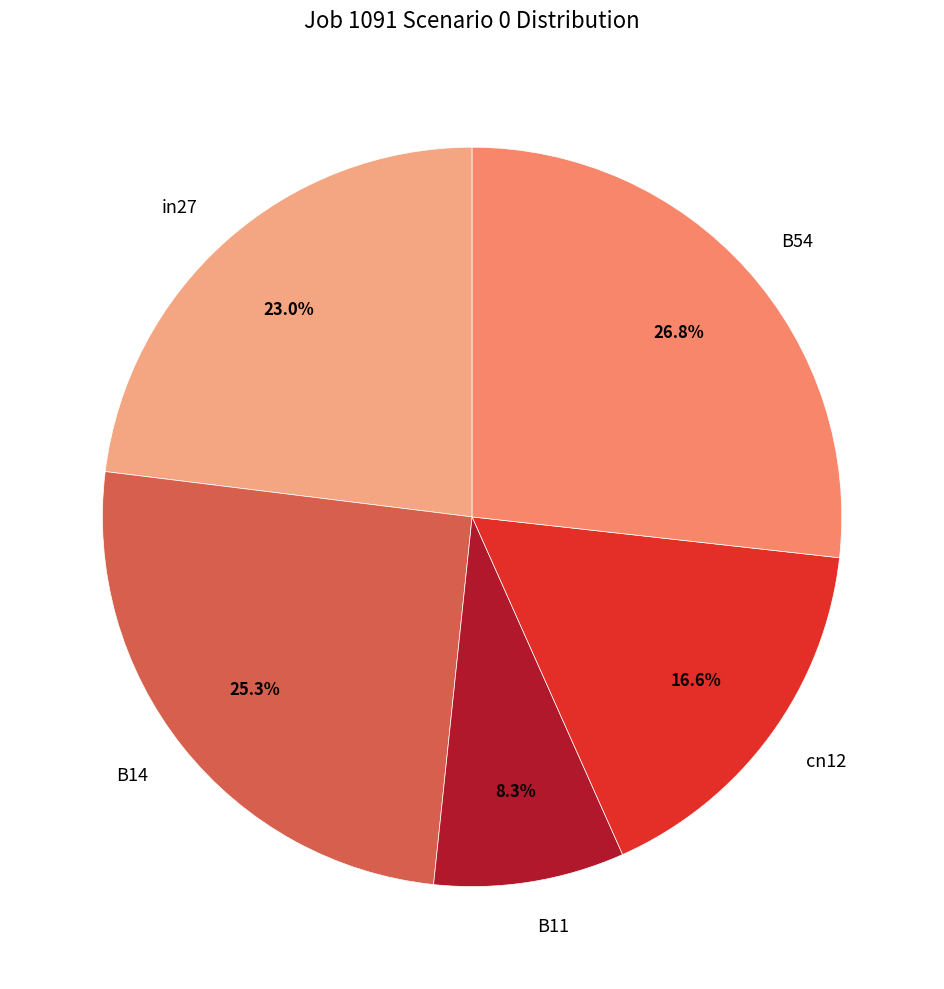

How many slices are in this pie chart?

5